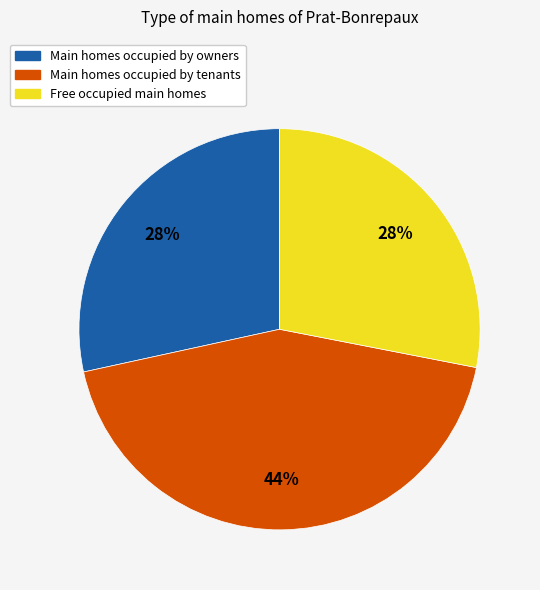

To the nearest percent, what is the average slice percentage?

33%